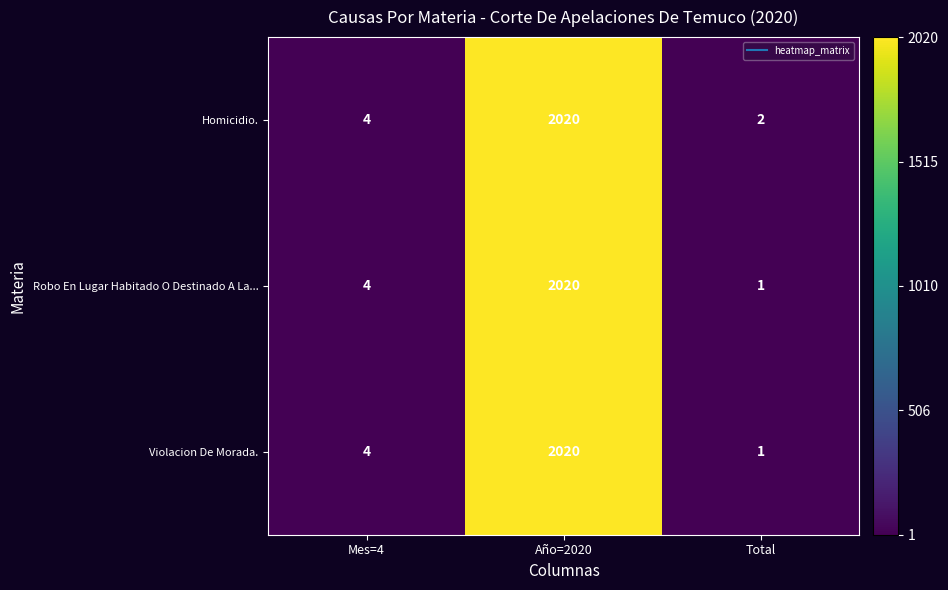

Which label corresponds to the largest value in the chart?

Año=2020